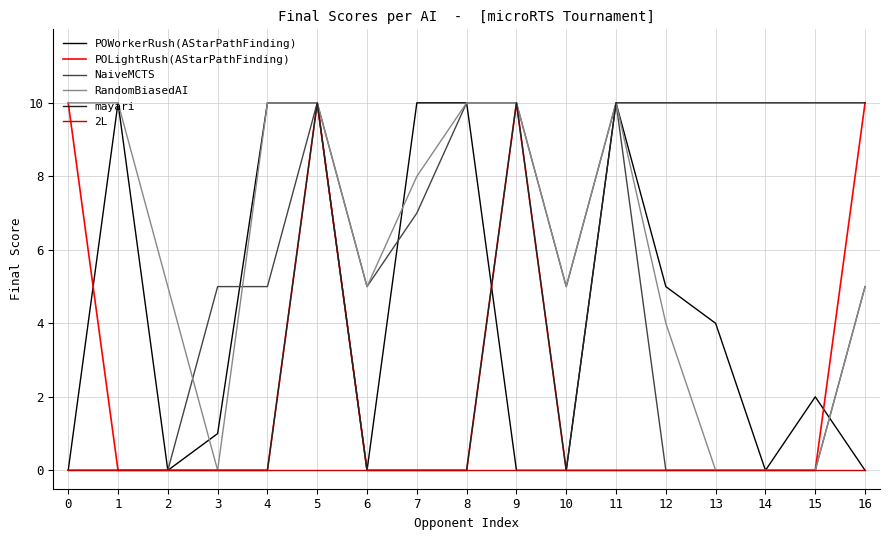

What is the highest value of the mayari series?

10